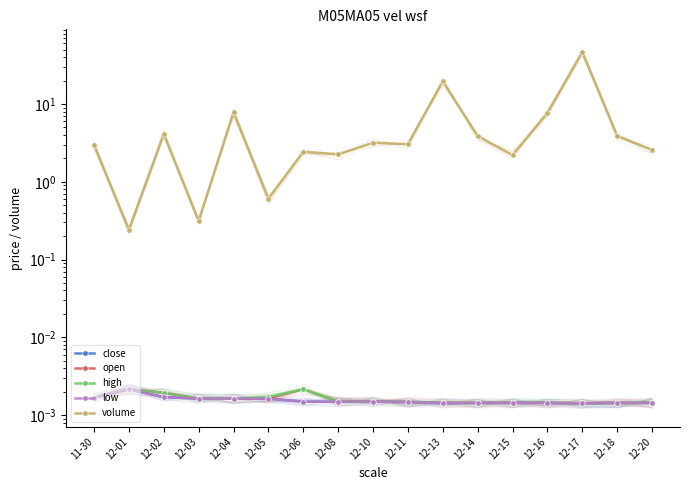

True or false: close and open intersect in this chart.

False